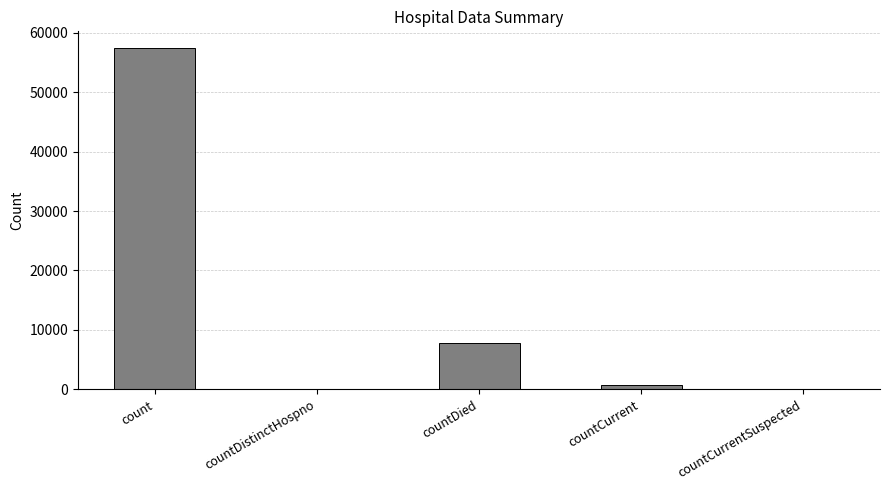

Reading left to right, what are all the values shown in this chart?

57365	0	7722	754	0